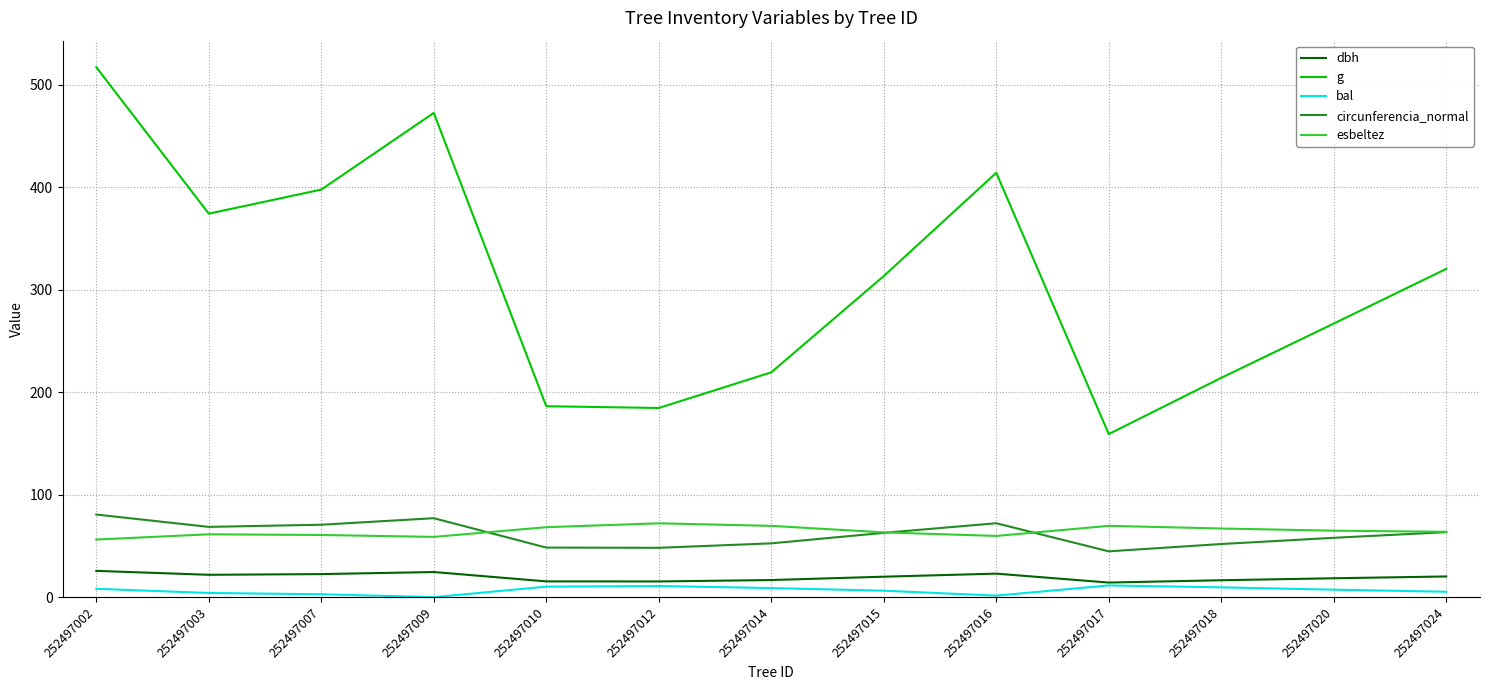

At which category is the sum across all series the highest?

252497002